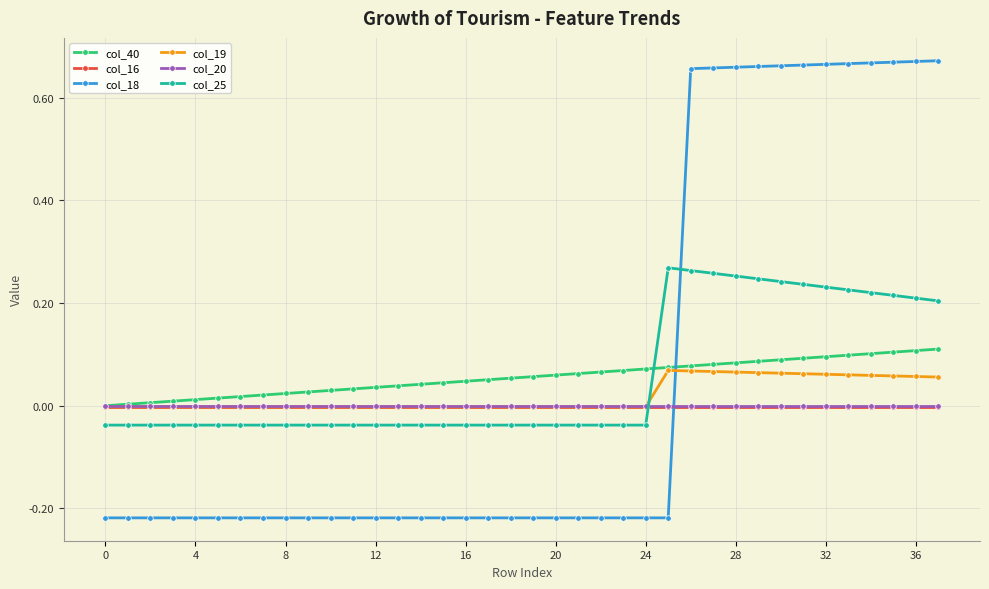

How many times do col_18 and col_25 cross each other?

1